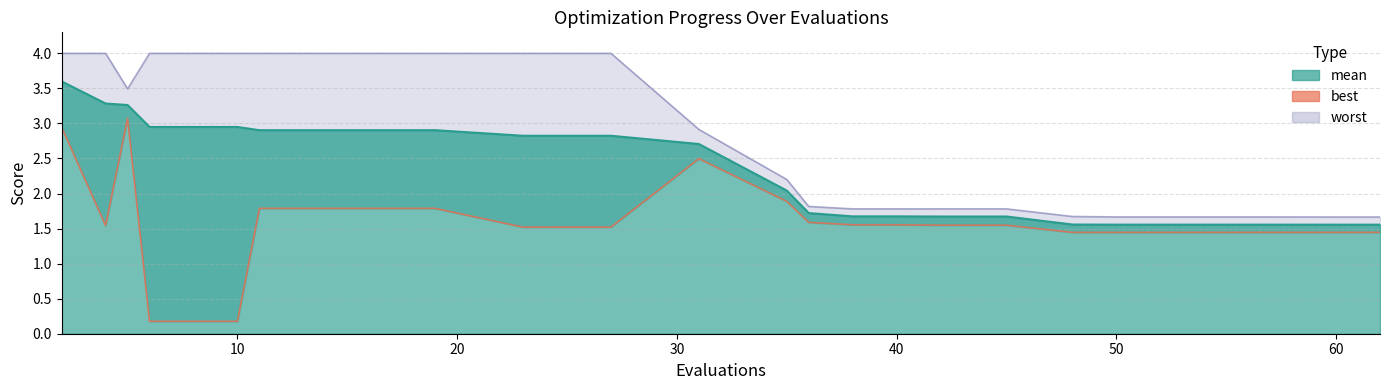

How many distinct data groups are displayed?

3